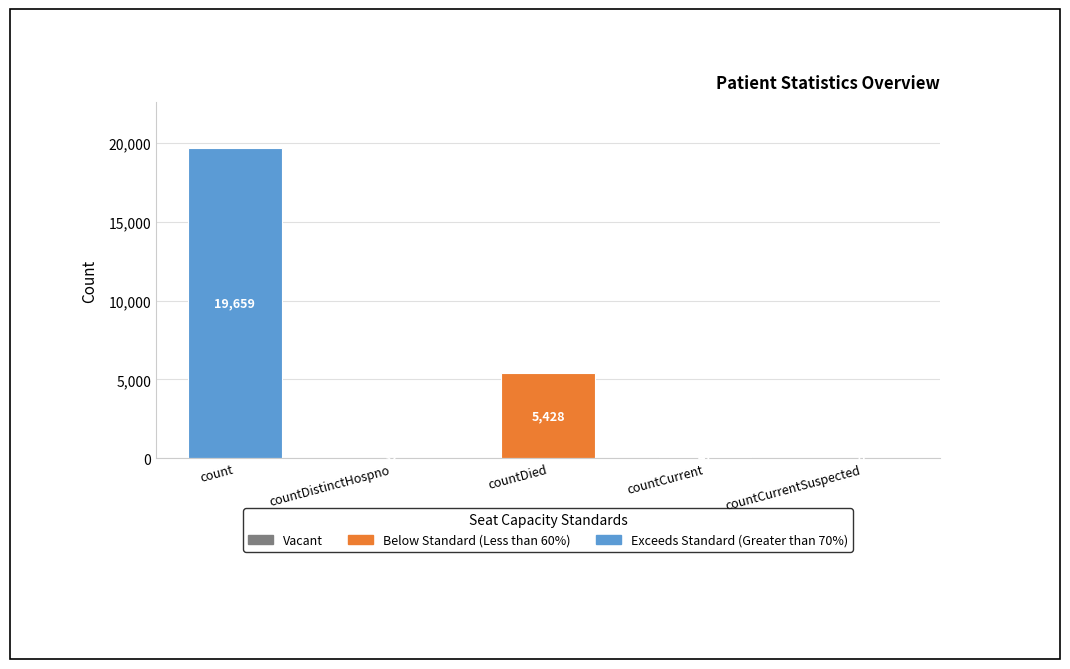

What is the ratio of the value at count to the value at countDistinctHospno?

614.3